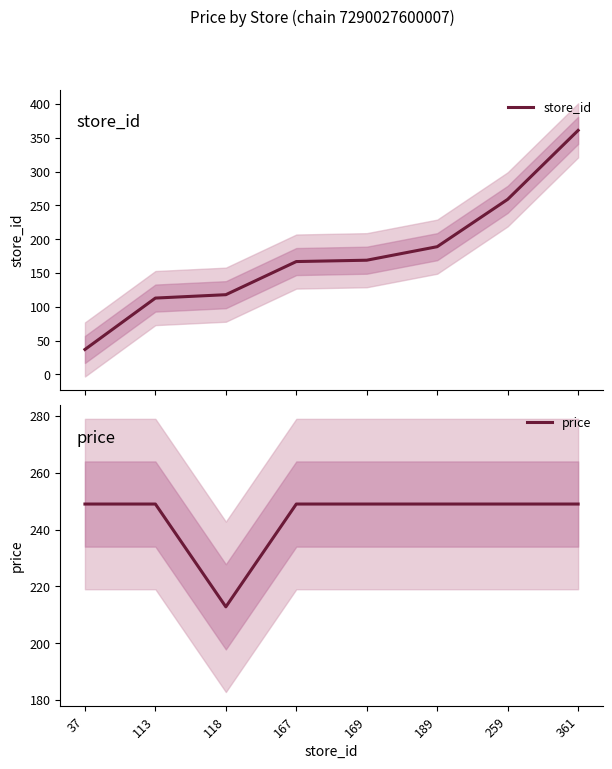

Reading left to right, transcribe all the data shown in this chart.

store_id: 37=37.0	113=113.0	118=118.0	167=167.0	169=169.0	189=189.0	259=259.0	361=361.0
price: 37=249.0	113=249.0	118=212.8	167=249.0	169=249.0	189=249.0	259=249.0	361=249.0